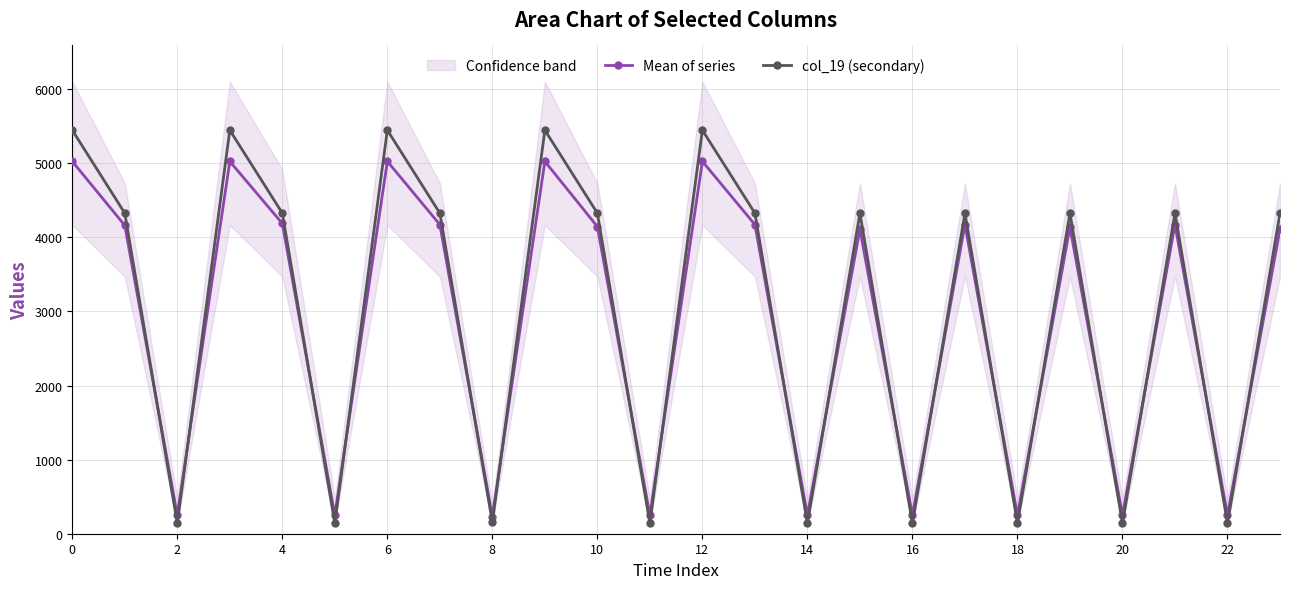

What is the minimum value for Mean of series?

231.6